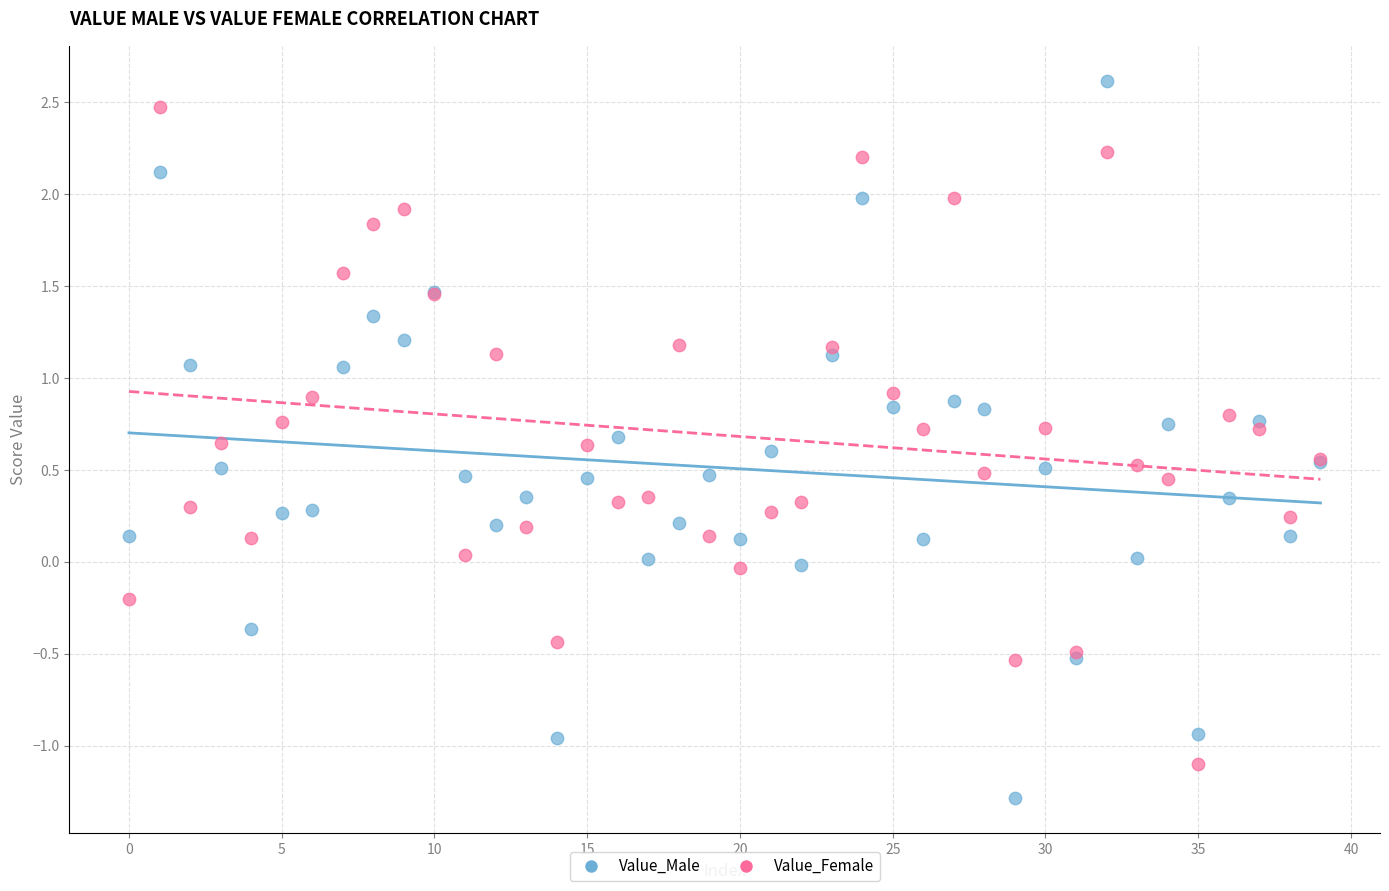

Which series reaches the minimum Y coordinate?

Value_Male